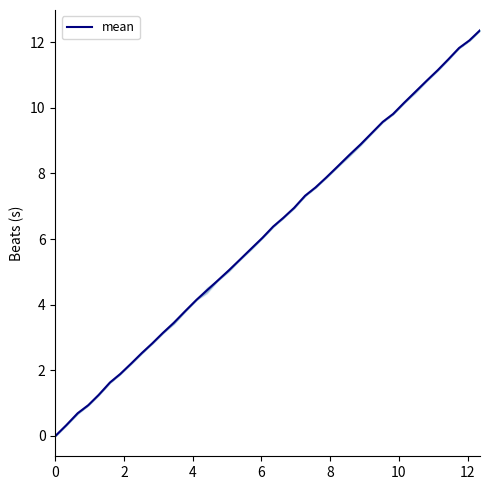

How many lines are shown in the chart?

1